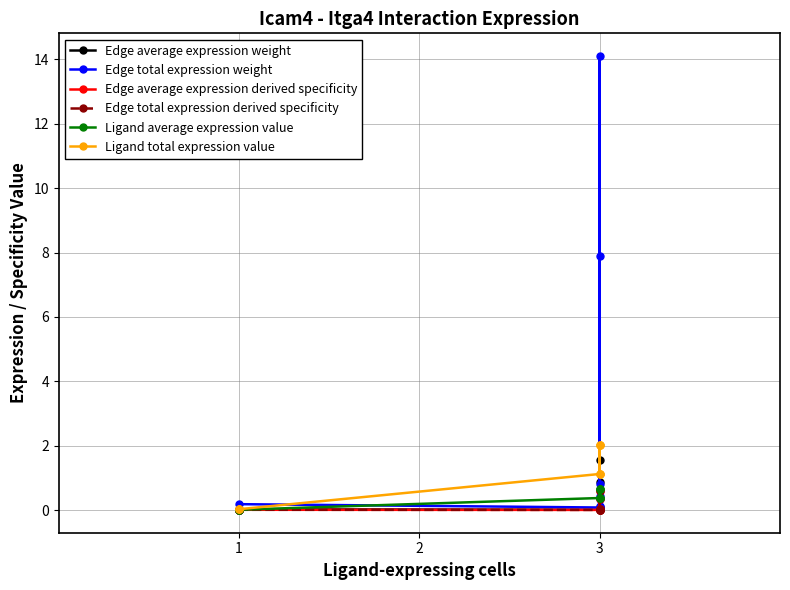

How many data points does each series have?

9